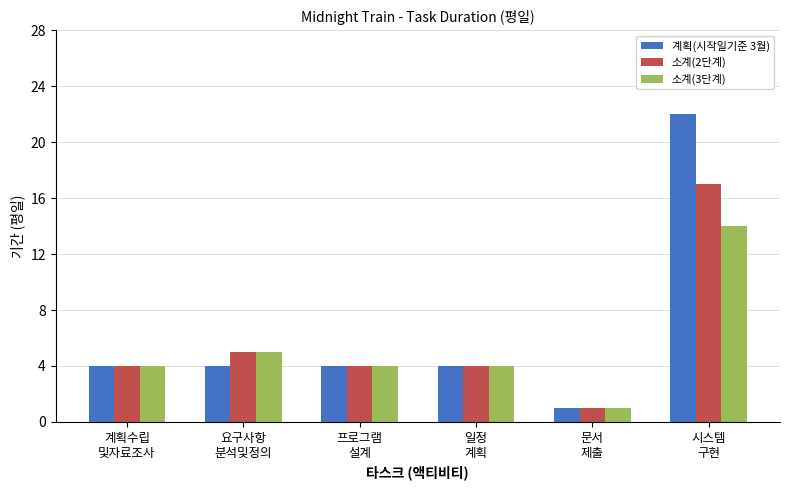

Reading right to left, transcribe all the data shown in this chart.

계획(시작일기준 3월): 22	1	4	4	4	4
소계(2단계): 17	1	4	4	5	4
소계(3단계): 14	1	4	4	5	4